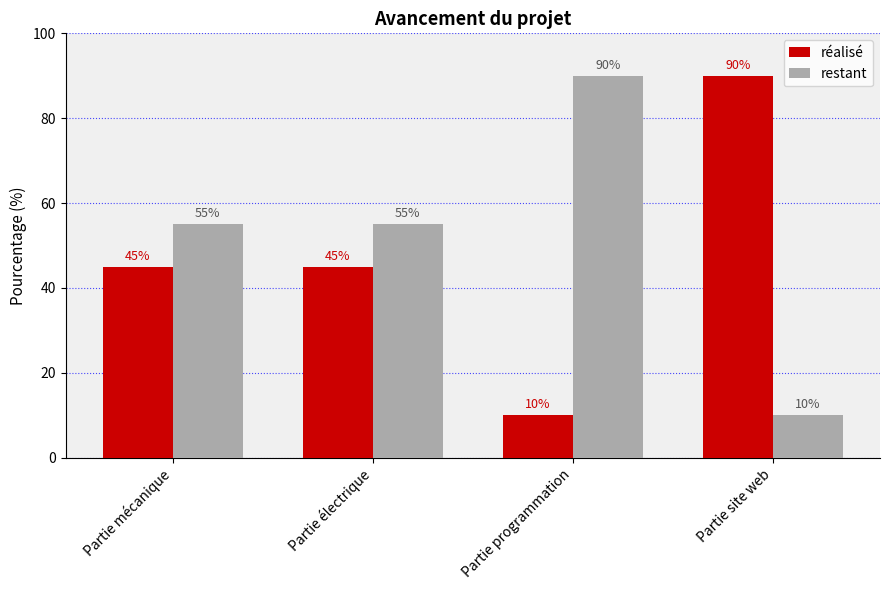

How many bars are there in total?

8